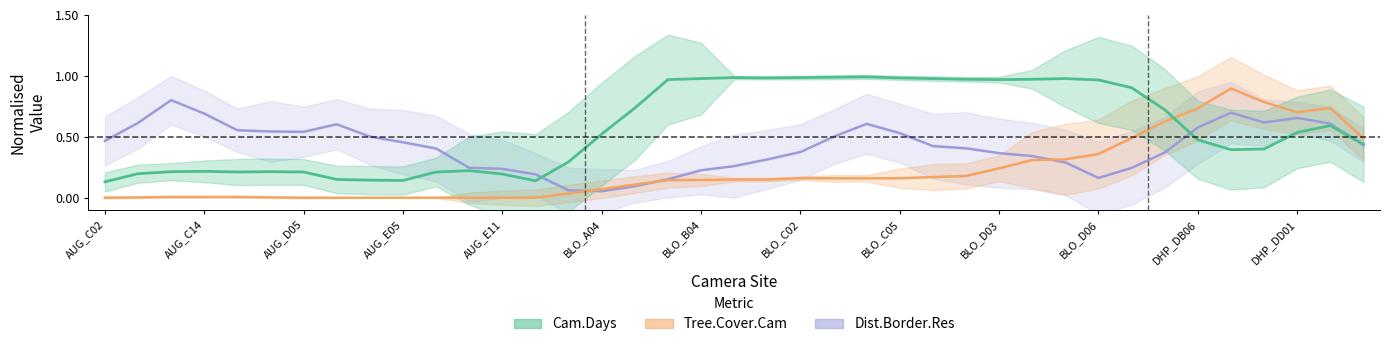

Which series has the largest total across all categories?

Cam.Days